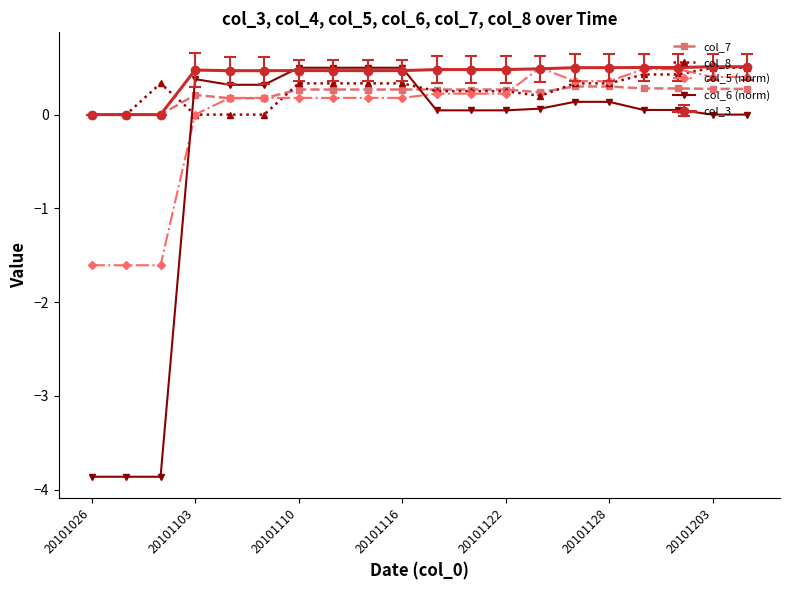

What is the minimum value shown in the chart?

-3.9